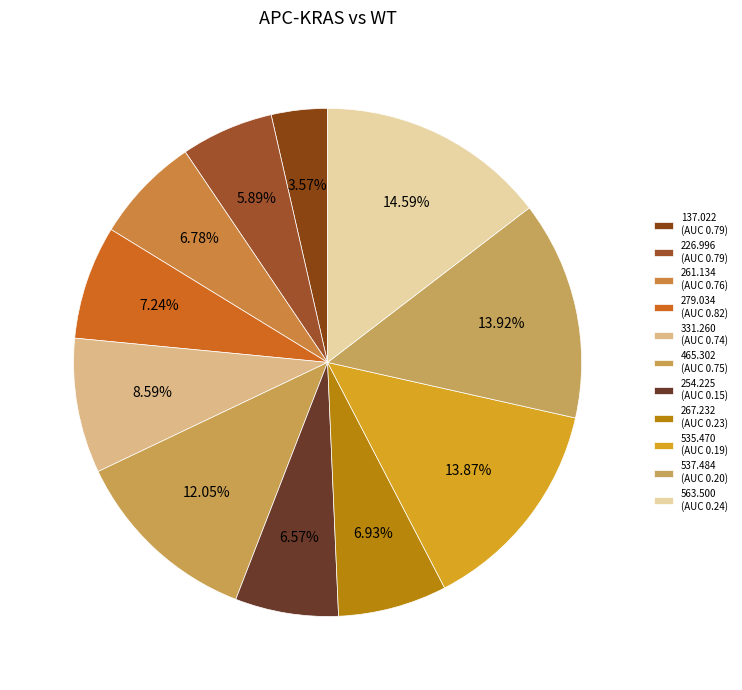

How many slices are in this pie chart?

11